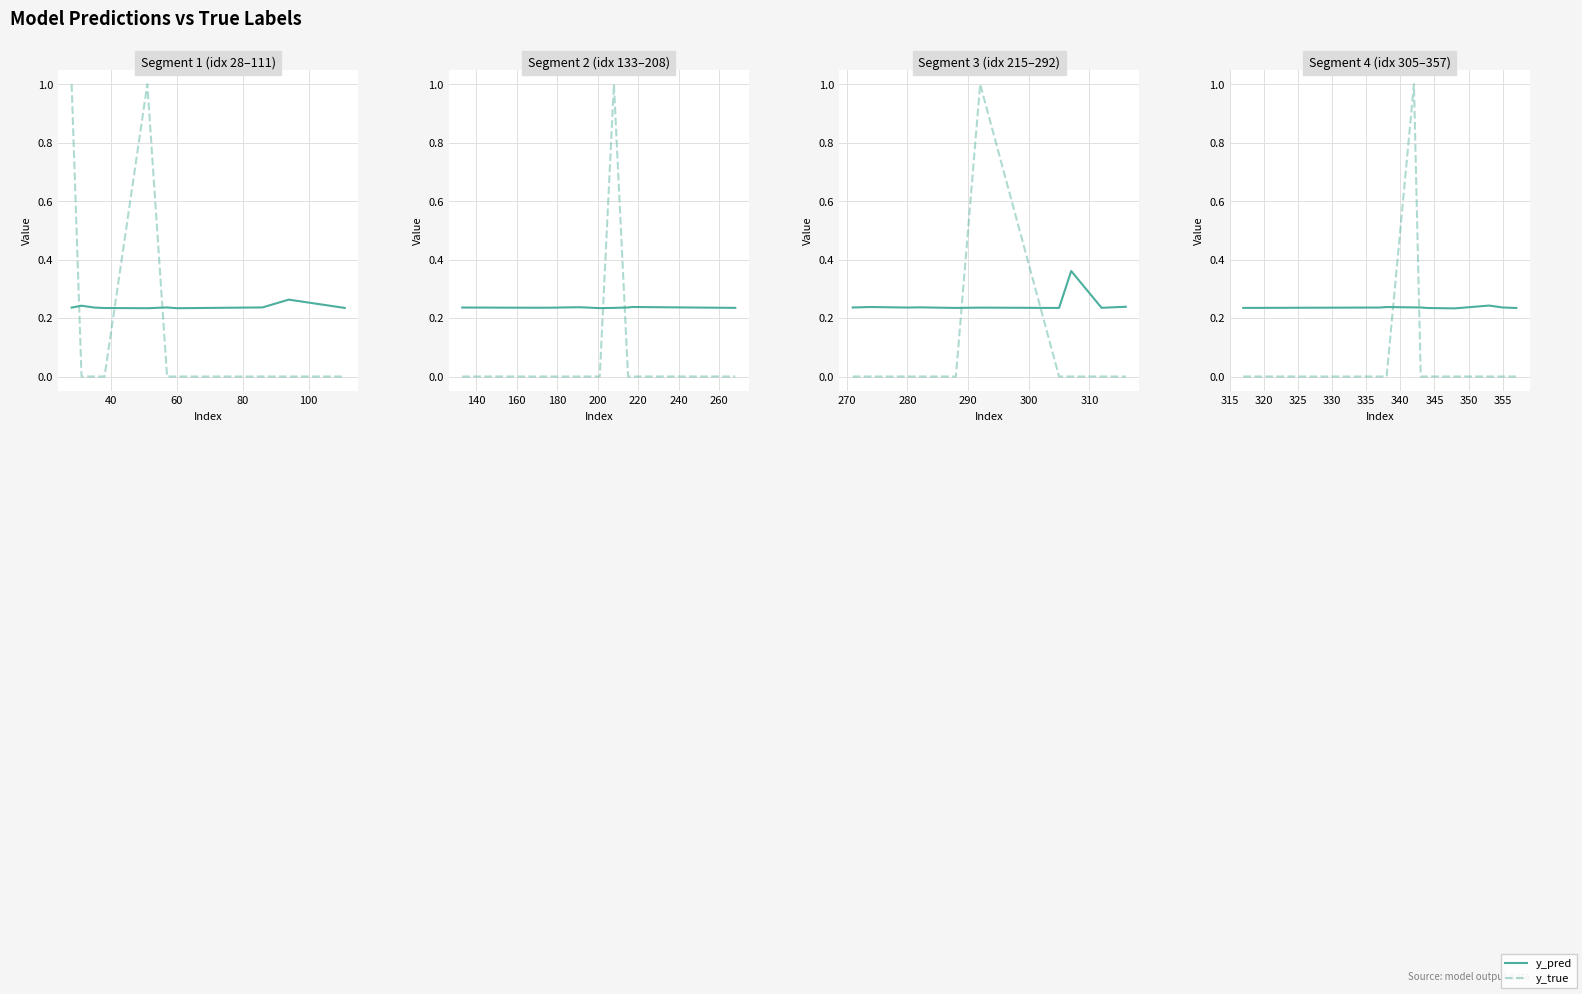

What is the difference between the maximum and minimum values in the y_true series?

1.0